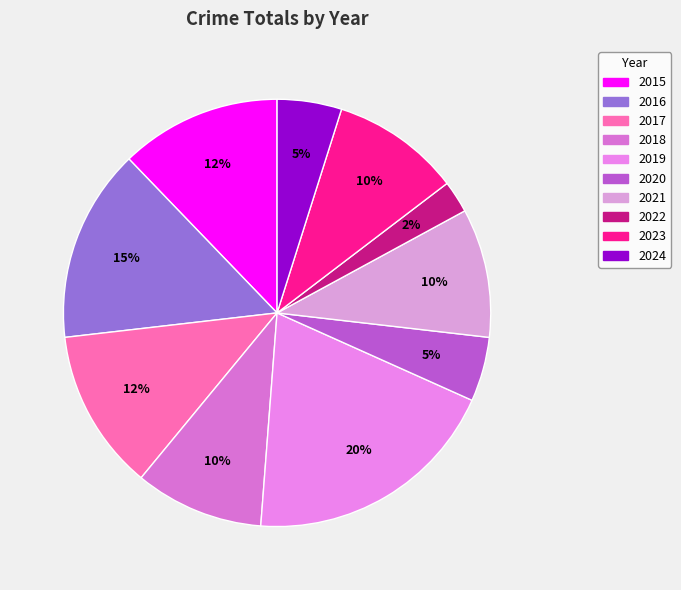

To the nearest percent, what percentage of the pie is 2021?

10%